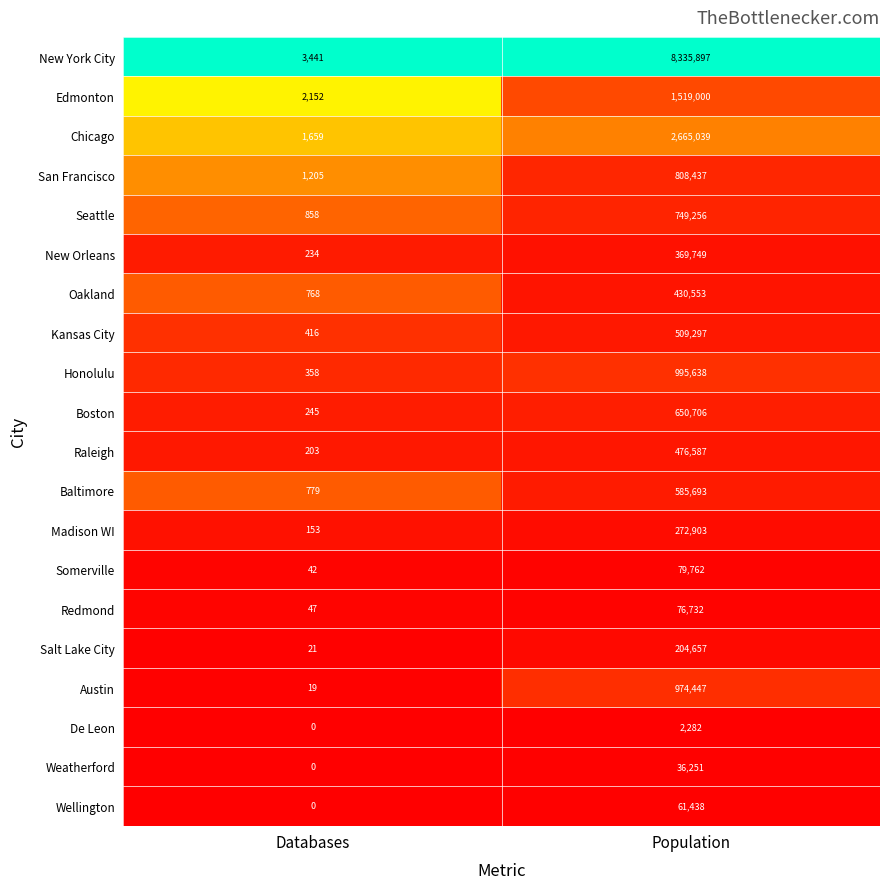

Is it true that Wellington equals 28524 at Databases?

False